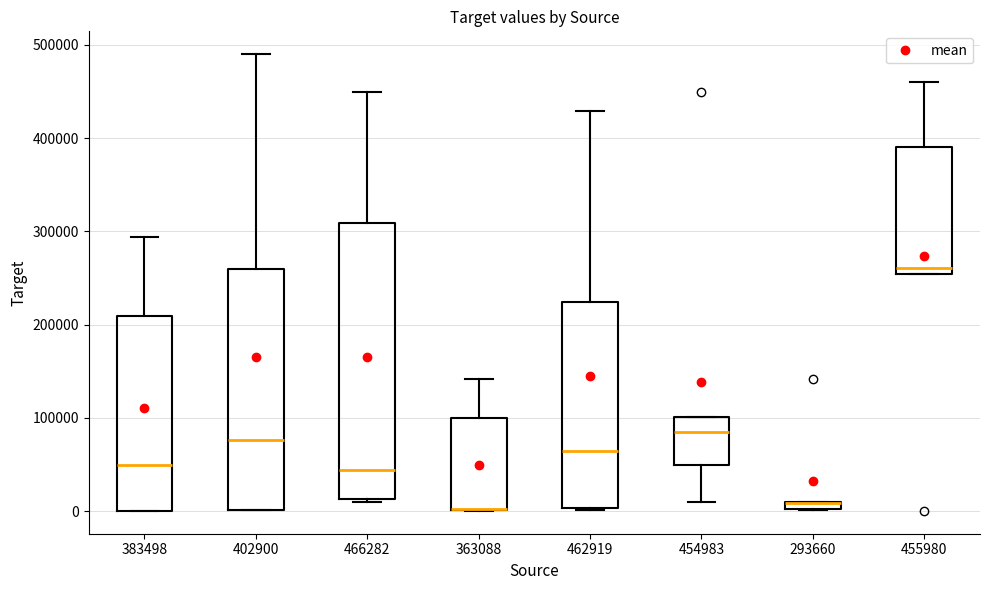

Comparing the boxes themselves (not the whiskers), which one is the tallest?

466282